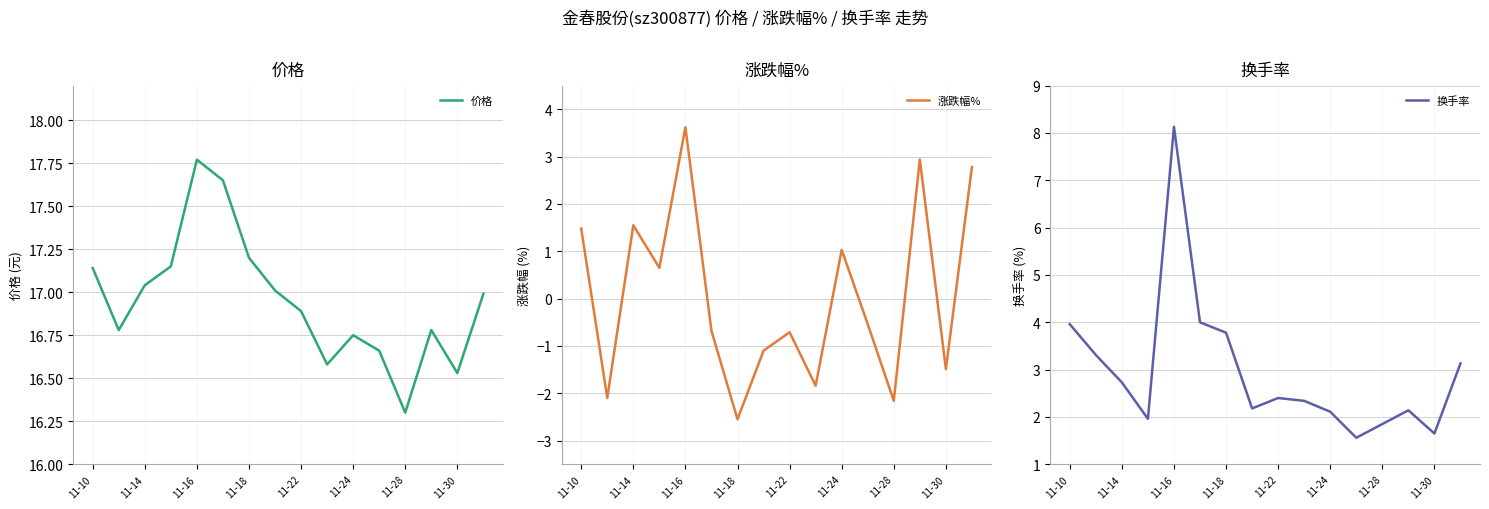

What is the difference between the maximum and minimum values in the 价格 series?

1.5